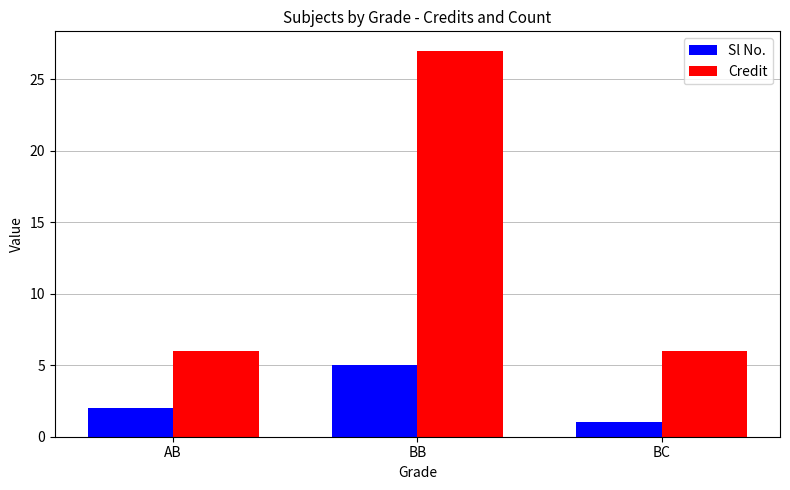

Which category has the lowest value in the Sl No. series?

BC